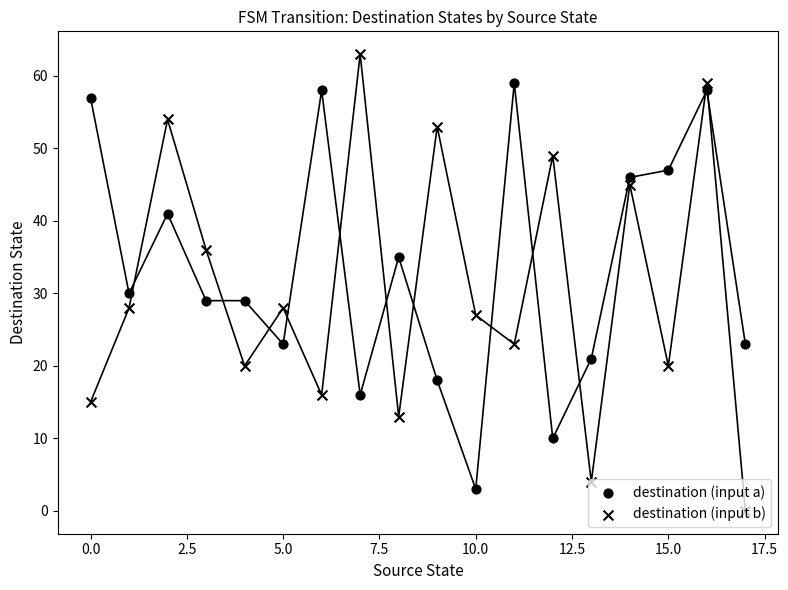

At which category is the sum across all series the highest?

16